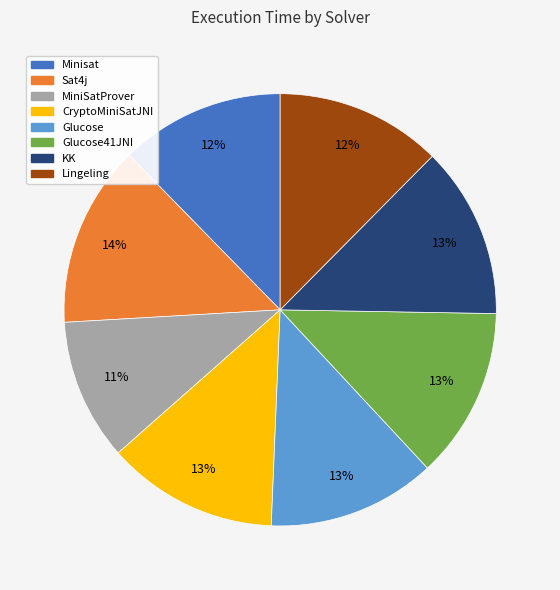

How many slices are in this pie chart?

8